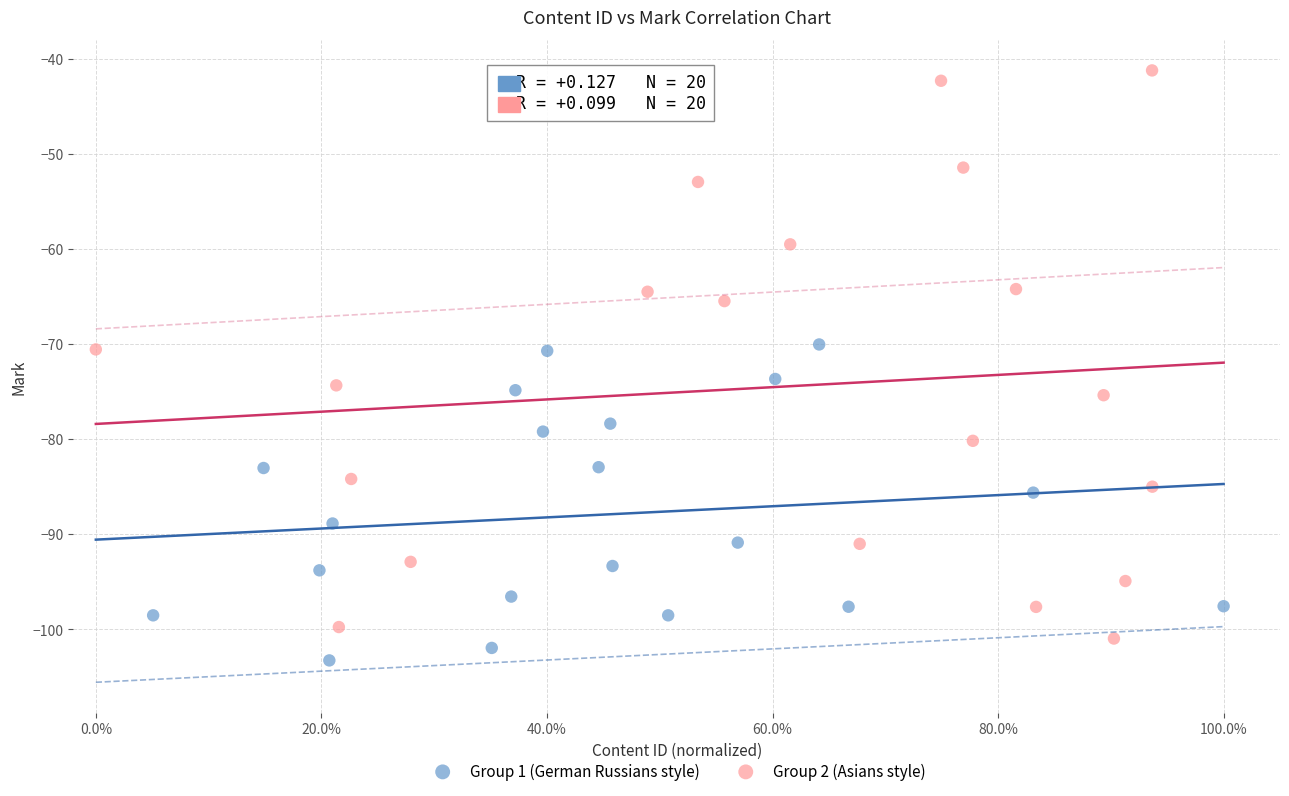

Which series contains the highest Y value?

Group 2 (Asians style)